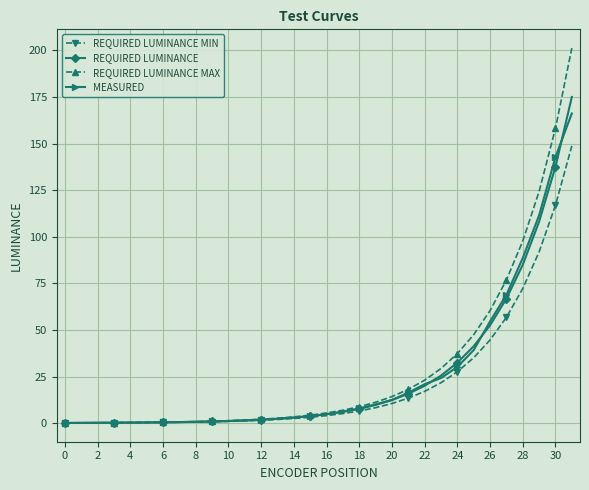

Which series has the widest spread of values?

REQUIRED LUMINANCE MAX